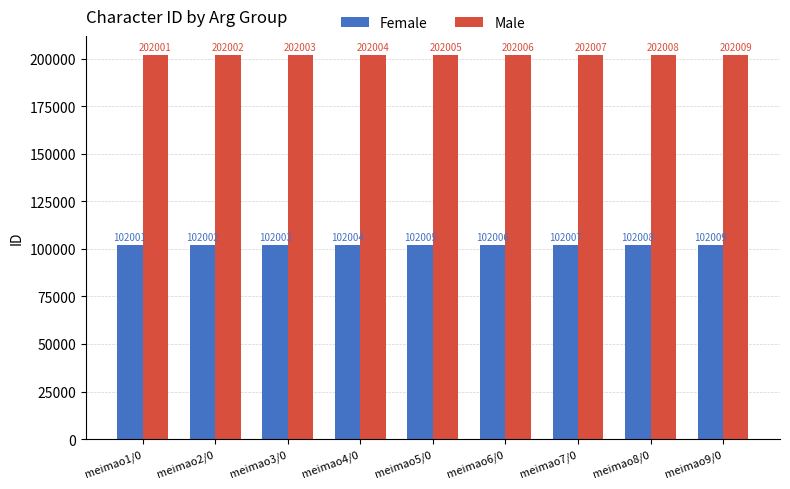

What is the difference between the highest and lowest values at meimao9/0?

100000